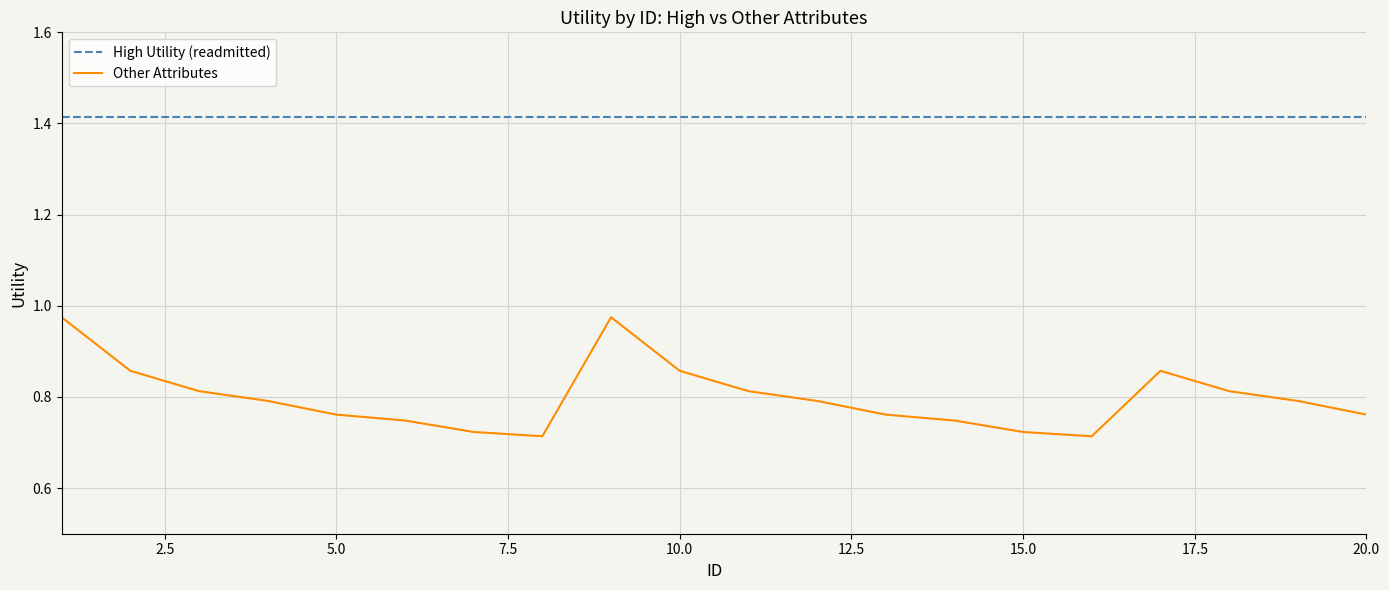

Which series has the widest spread of values?

Other Attributes